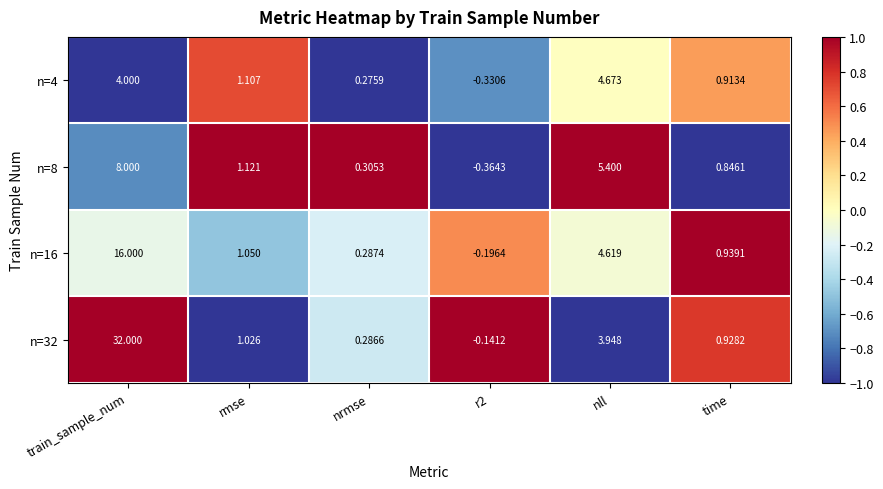

At which label is n=8 closest to 3?

rmse